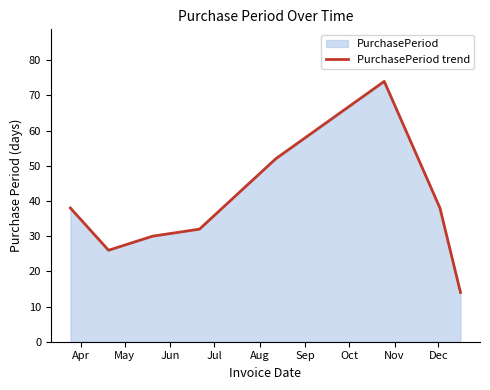

What is the maximum value shown in the chart?

74